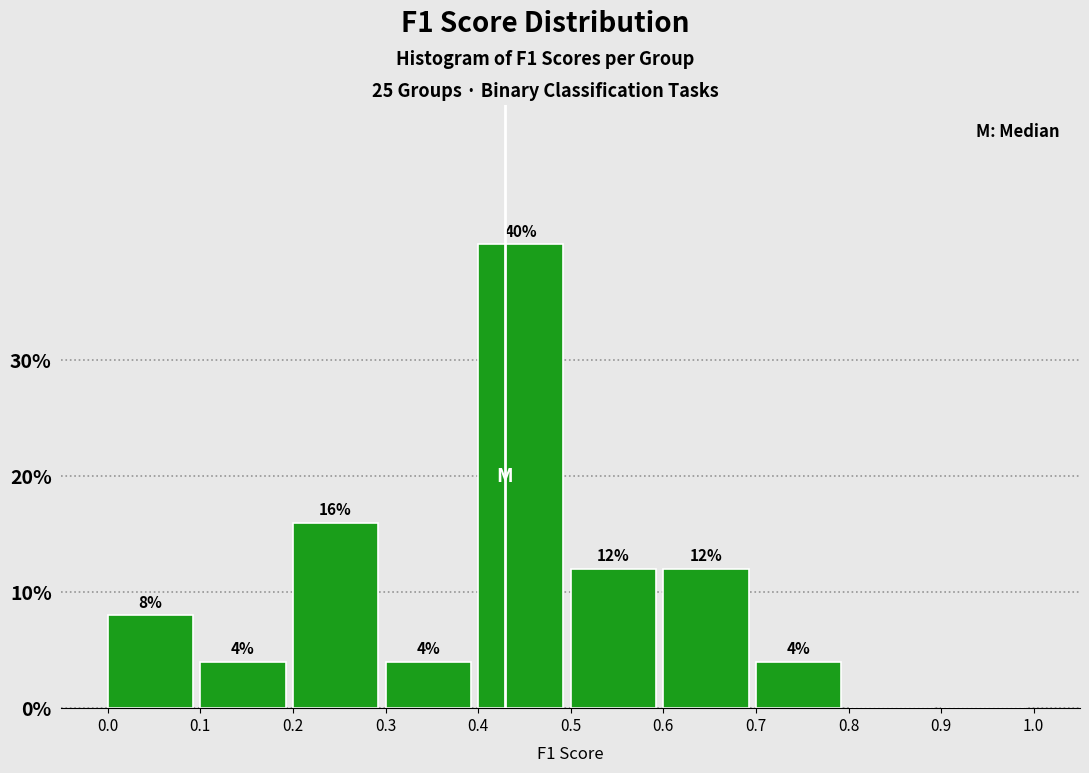

Which range on the x-axis has the tallest bar?

0.4 to 0.5